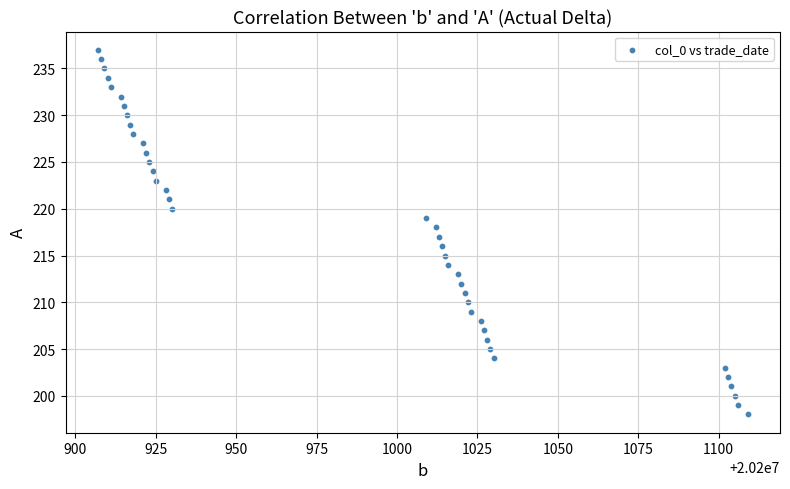

What is the range of Y values (max minus min)?

39